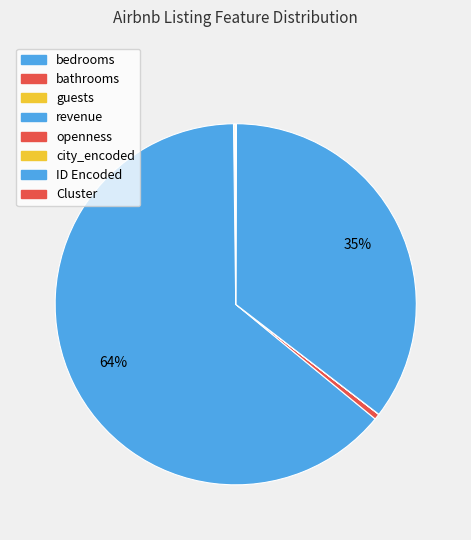

What is the largest slice in the pie chart?

revenue